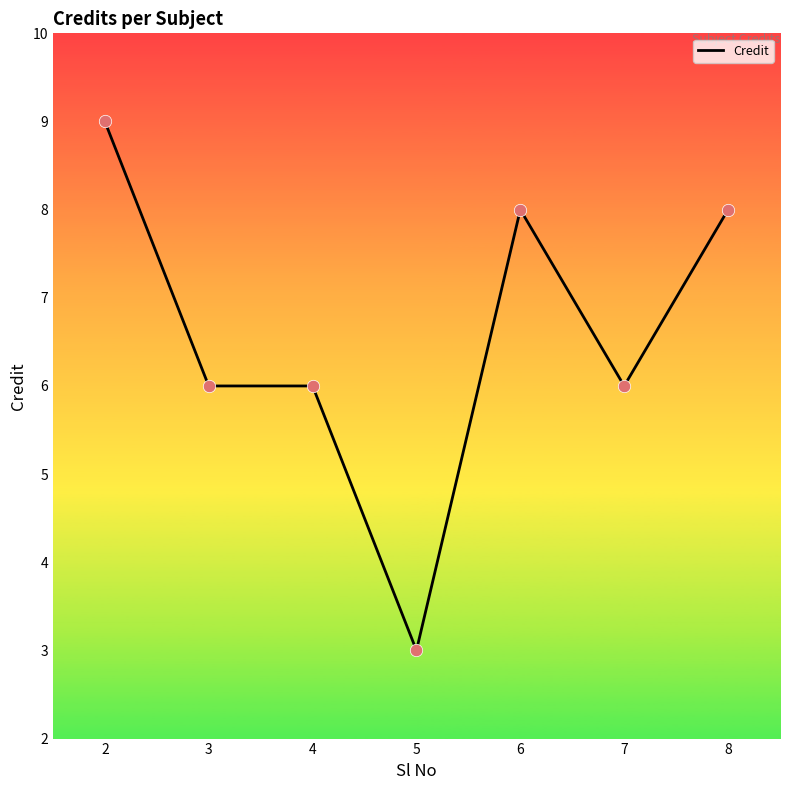

Between 3 and 8, which is larger?

8